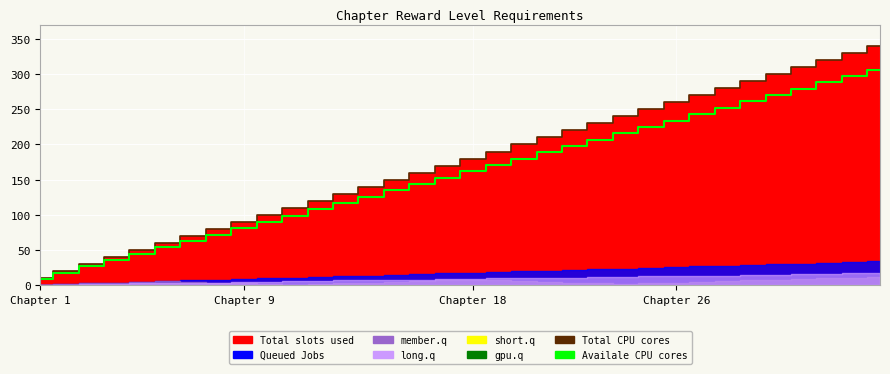

What is the difference between the Total CPU cores values at 31 and 28?

30